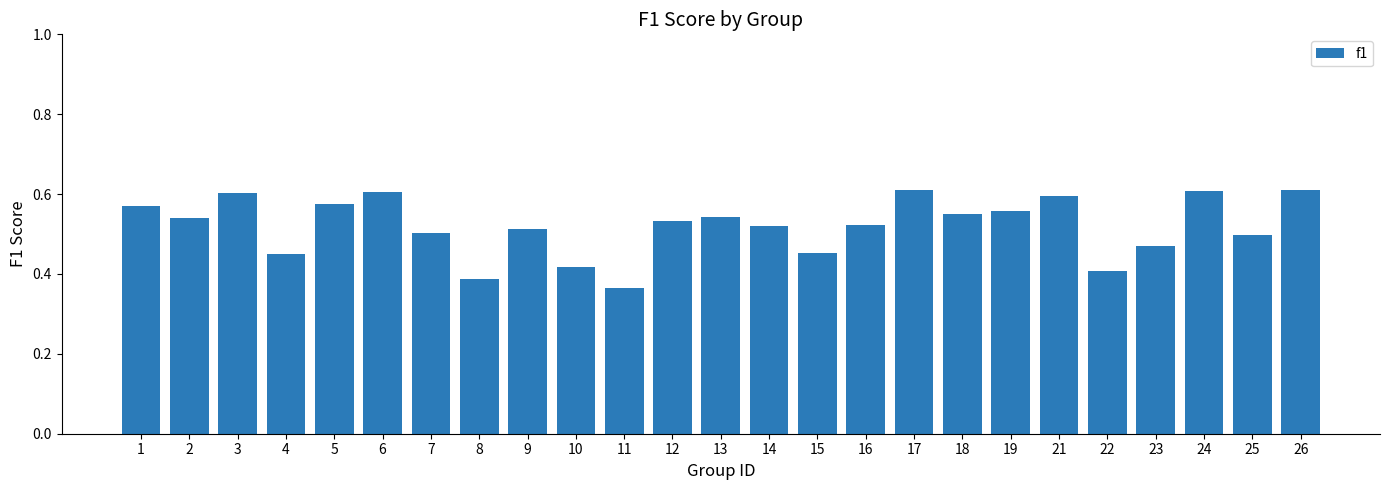

Is it true that the value at 15 is 0.5?

True